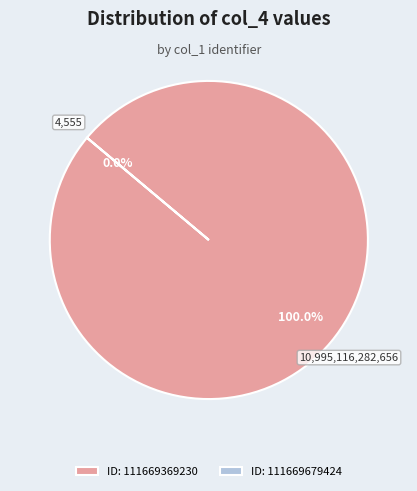

What percentage is NOT represented by 111669679424?

100.0%